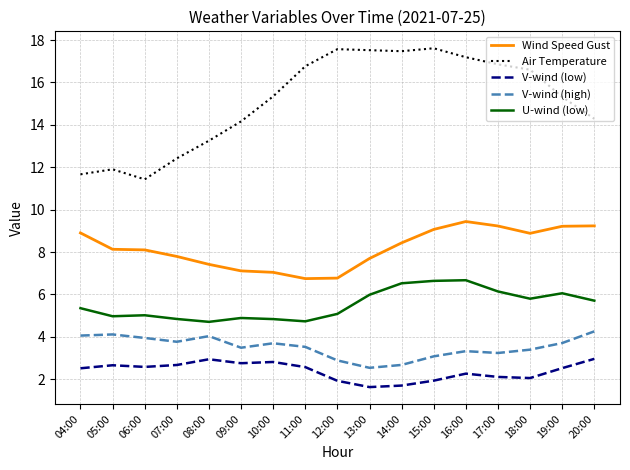

Is it true that V-wind (low) equals 1.9 at 15:00?

True